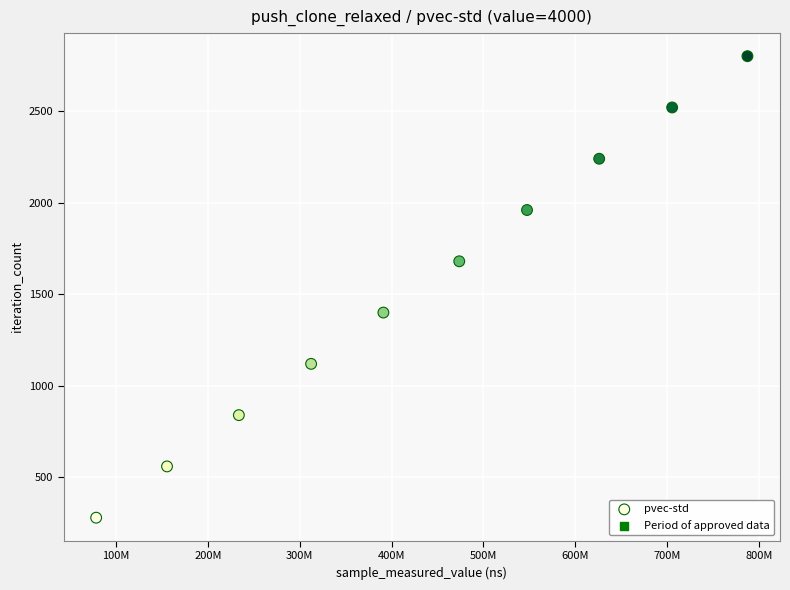

What is the range of X values (max minus min)?

708958602